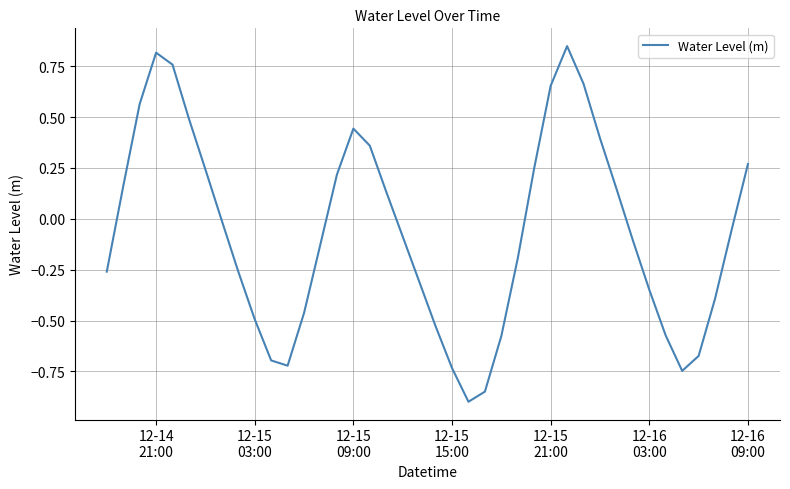

What is the smallest value displayed?

-0.9